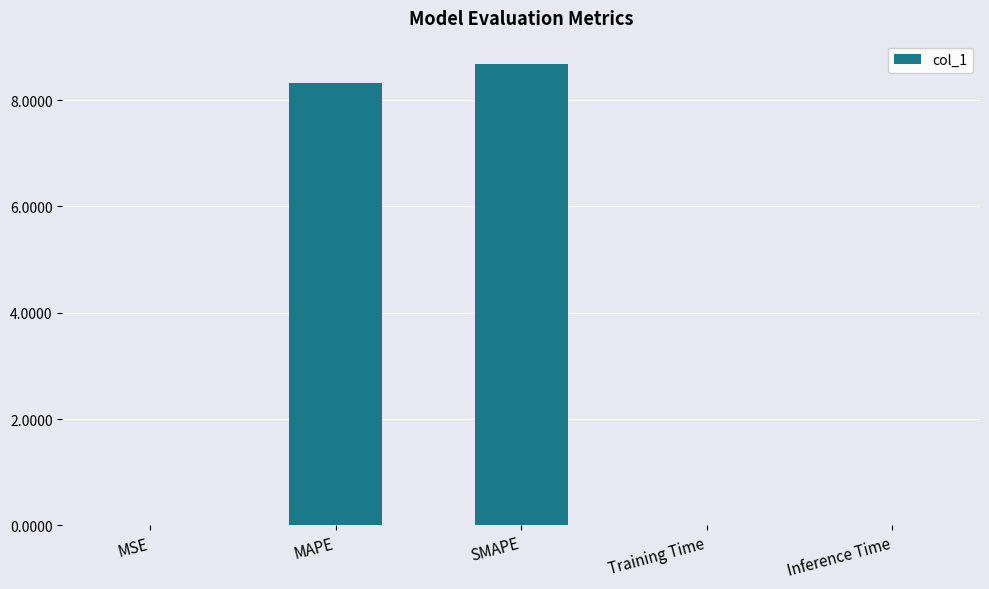

How many data points does each series have?

5